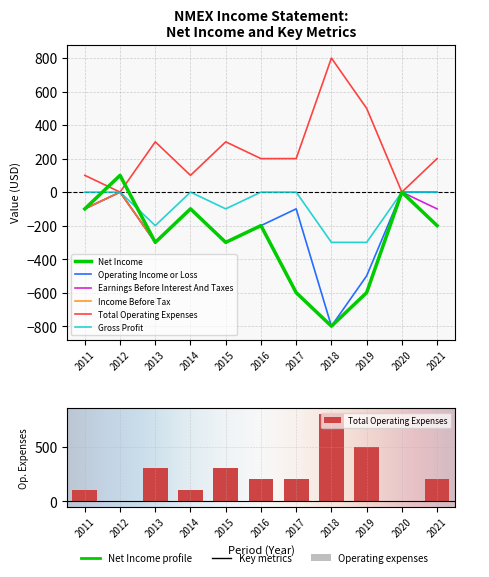

How many negative values does the Operating Income or Loss series have?

8